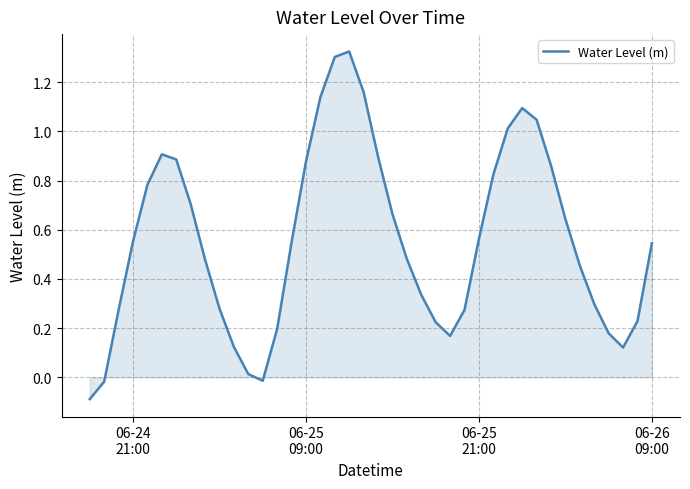

What is the difference between the maximum and minimum values?

1.4